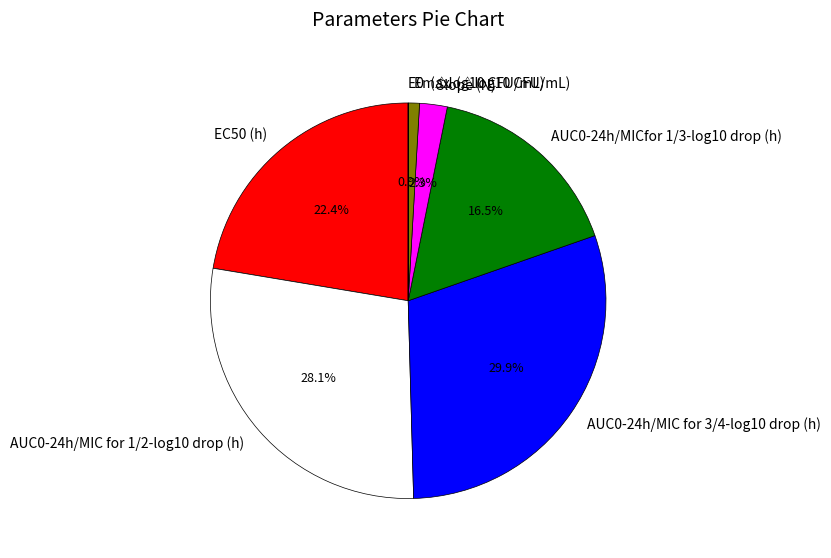

Approximately how many times larger is the value at AUC0-24h/MIC for 3/4-log10 drop (h) compared to AUC0-24h/MICfor 1/3-log10 drop (h)?

1.8